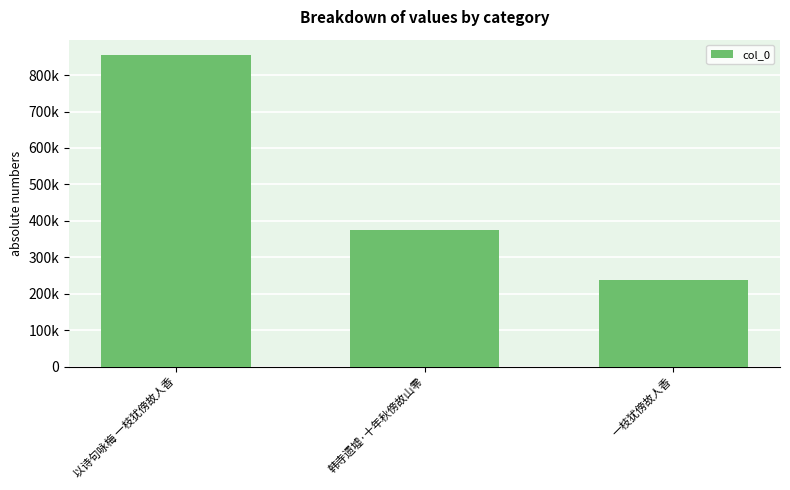

What is the change in value from 韩寺遗墟·十年秋傍故山零 to 一枝犹傍故人香?

-138773